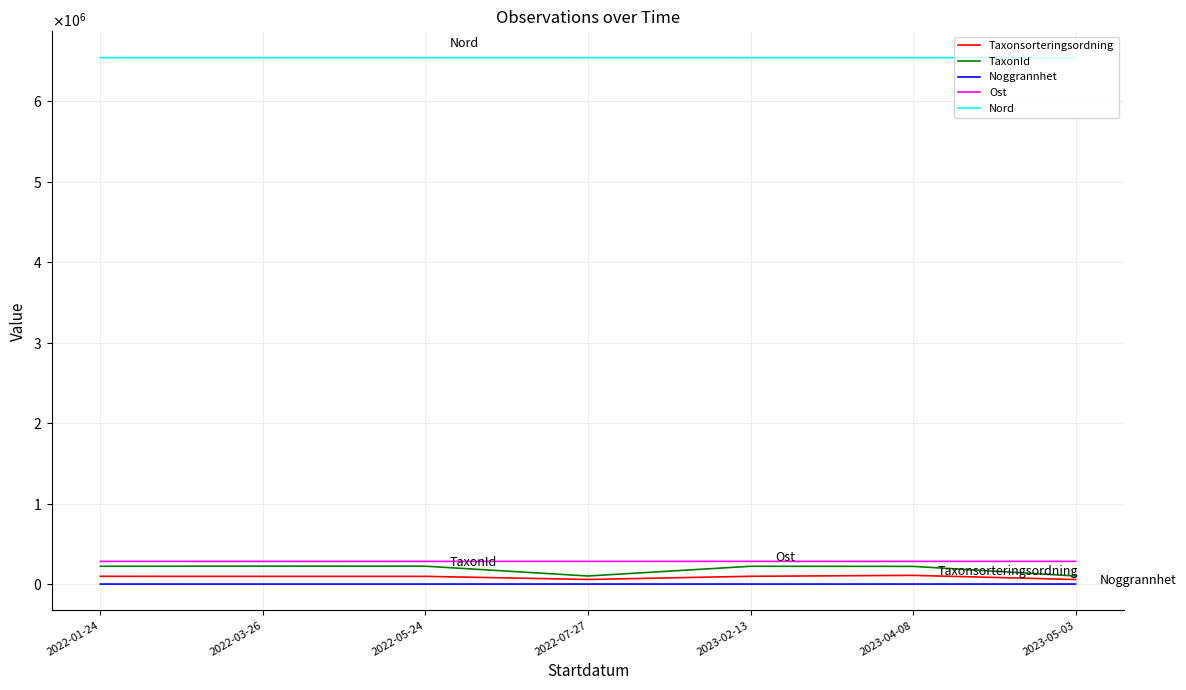

What are all the series names shown in the legend?

Taxonsorteringsordning, TaxonId, Noggrannhet, Ost, Nord